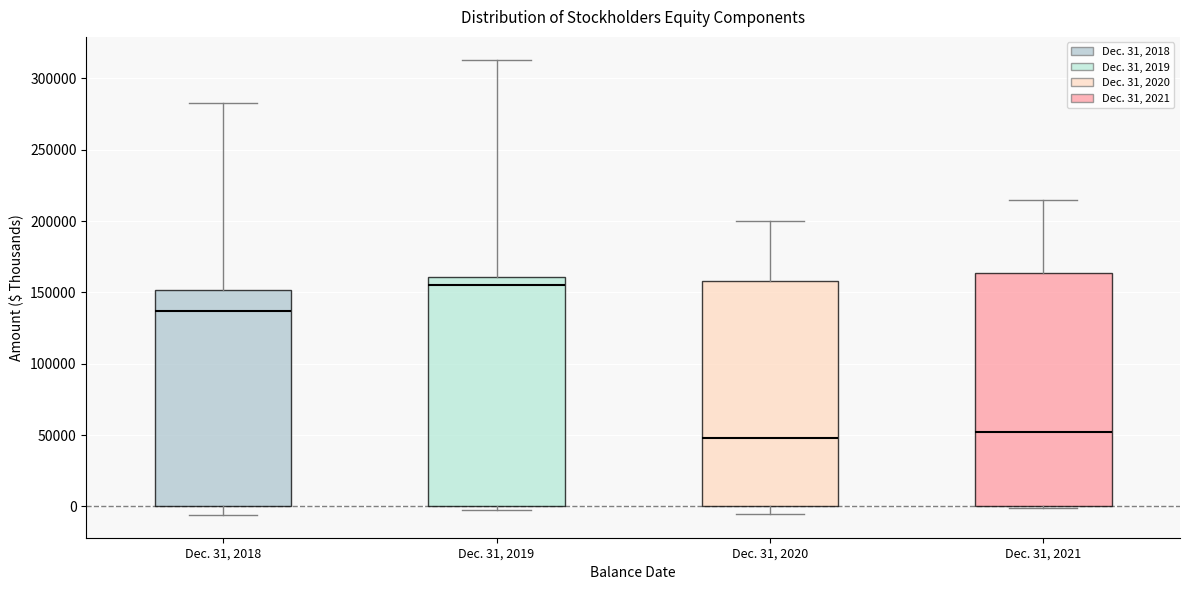

Which box's median line is the highest?

Dec. 31, 2019